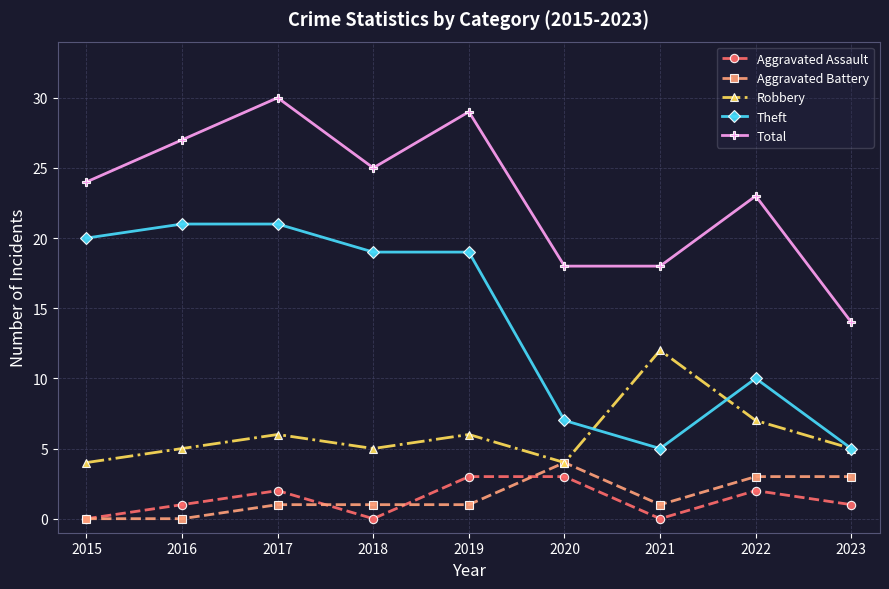

What is the difference between the highest and lowest values at 2021?

18